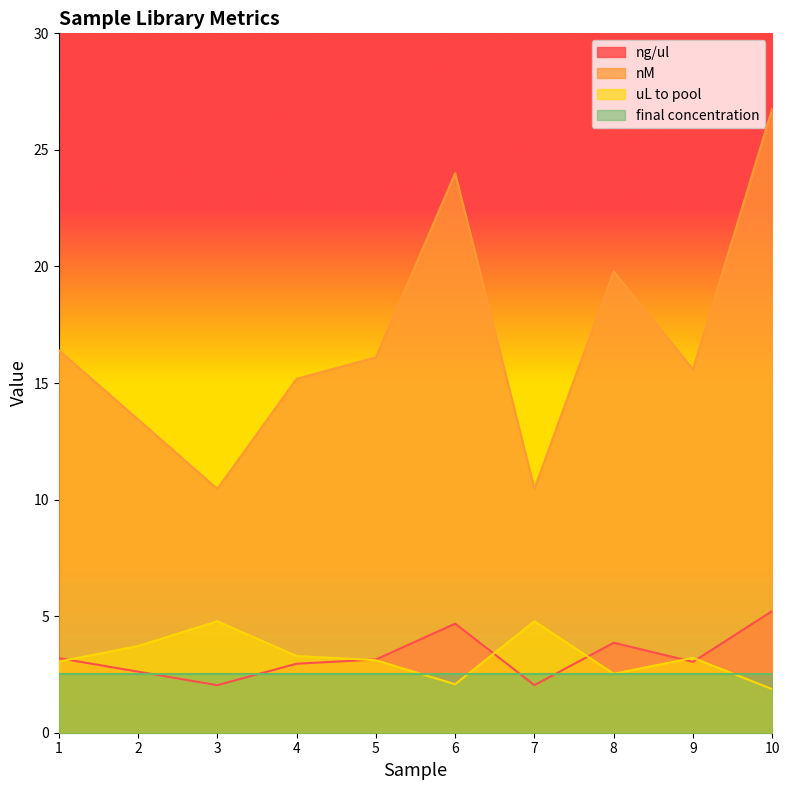

True or false: ng/ul and uL to pool cross at least once.

True